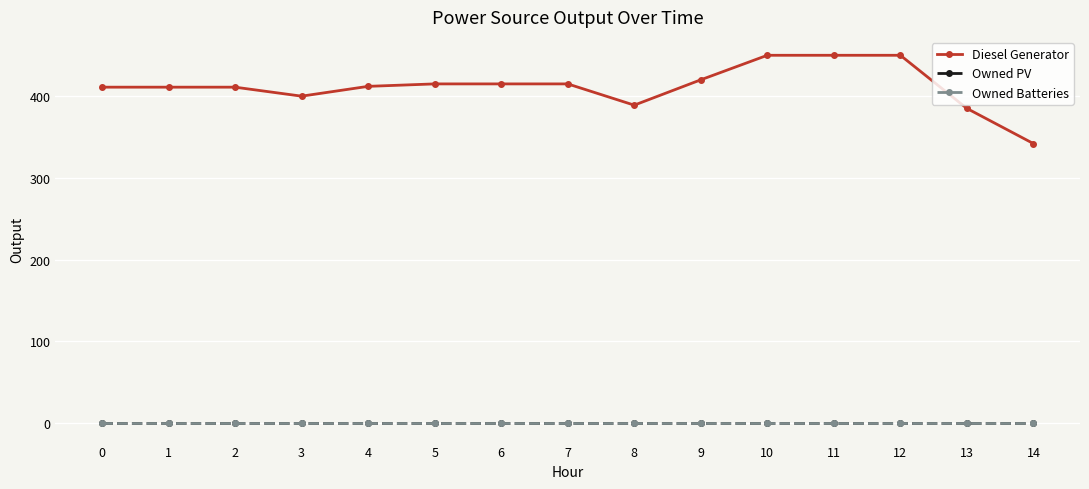

What is the difference between the highest and lowest values at 13?

385